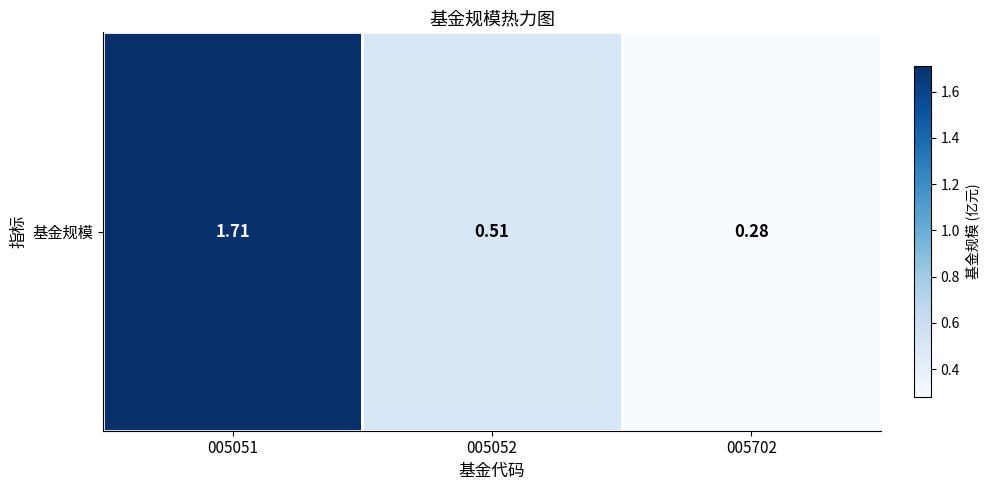

What is the change in value from 005051 to 005052?

-1.2